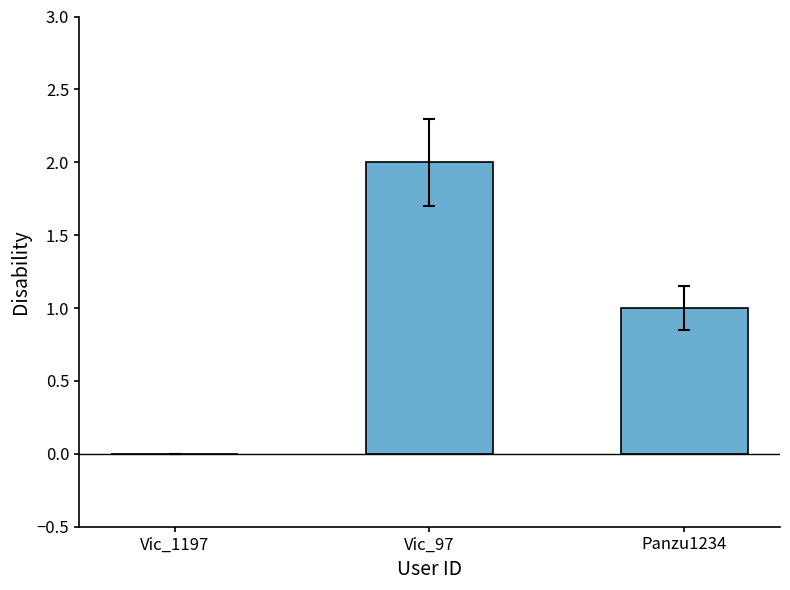

Count the number of data series in this chart.

1